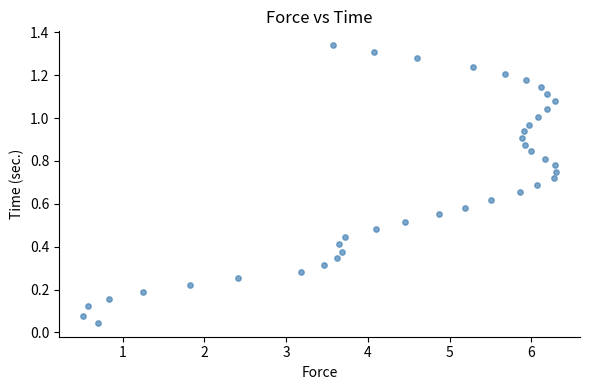

What is the range of X values (max minus min)?

5.8